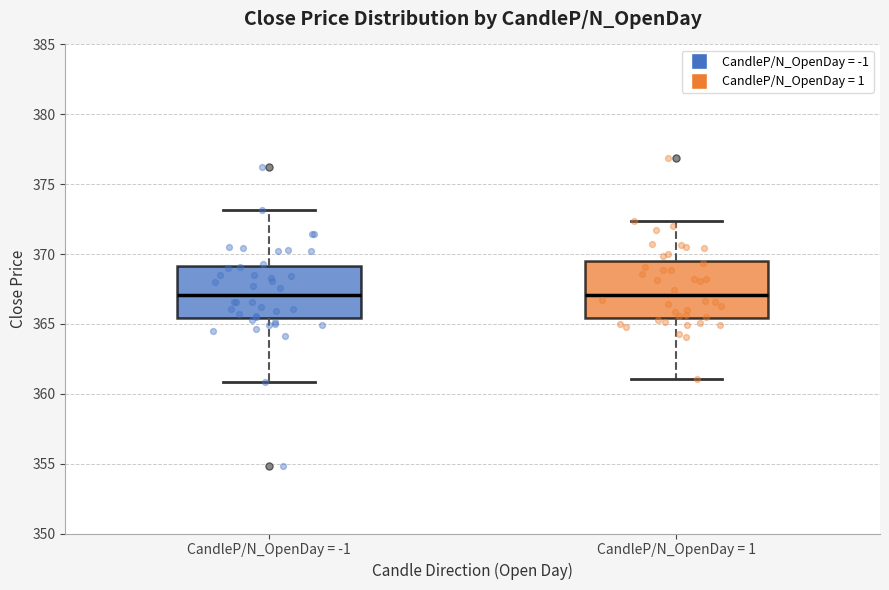

Reading left to right, transcribe this box plot: for each box, give where its median line is, the range the box spans, and where its two whiskers end, as read against the y-axis. The values are not printed on the chart, so give them approximately, as read against the axis.

CandleP/N_OpenDay = -1: median 367.0, box 365.5 to 369.0, whiskers 361.0 to 373.0
CandleP/N_OpenDay = 1: median 367.0, box 365.5 to 369.5, whiskers 361.0 to 372.5